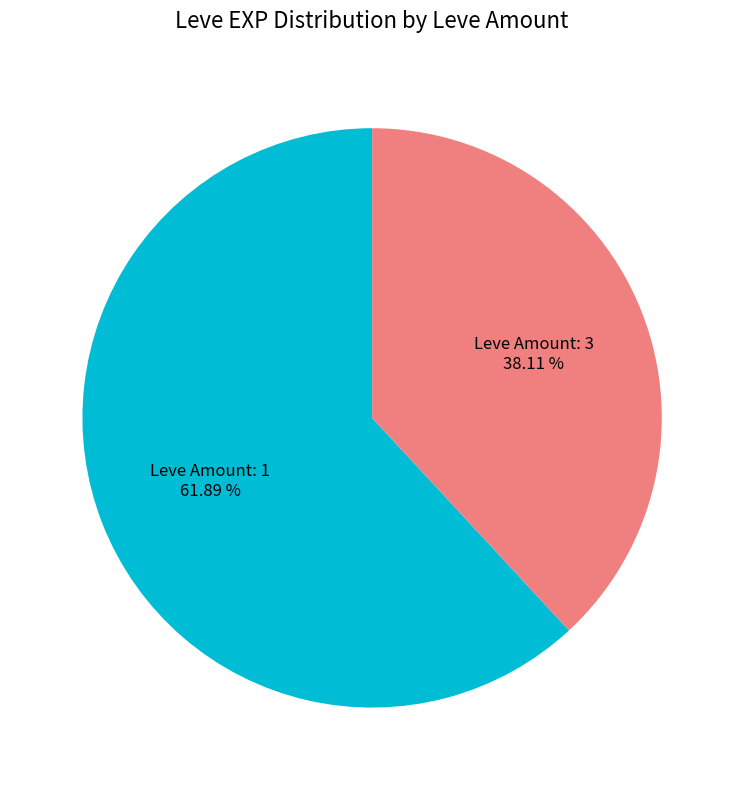

Which category has the biggest portion of the pie?

Leve Amount: 1